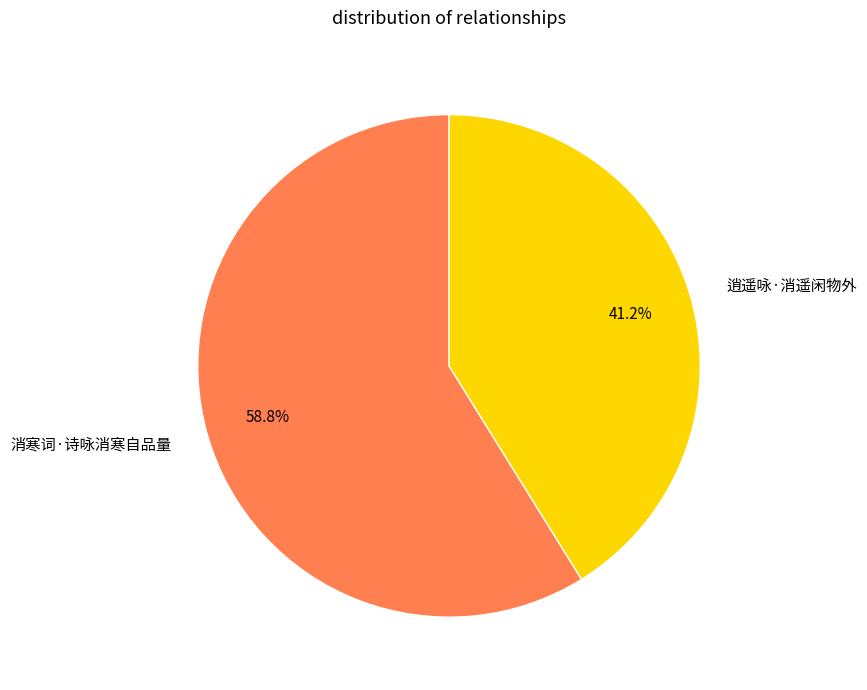

To the nearest percent, what is the difference between the 逍遥咏·消遥闲物外 and 消寒词·诗咏消寒自品量 slice percentages?

18%